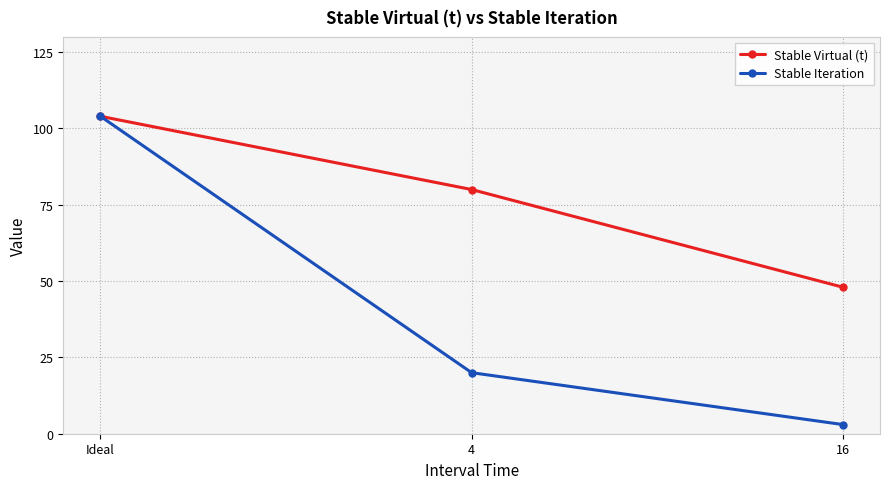

Which label corresponds to the smallest value in the chart?

16